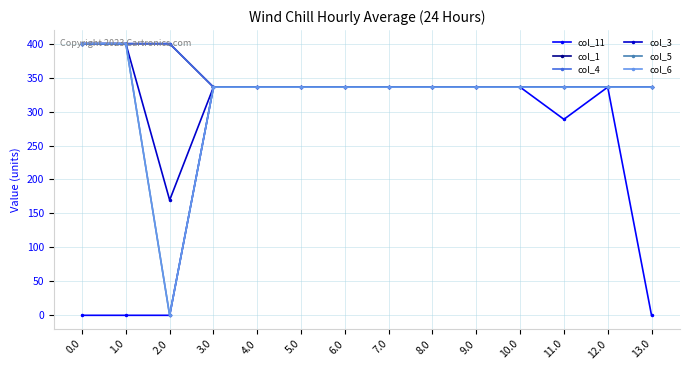

At how many categories does at least one series exceed 345?

3